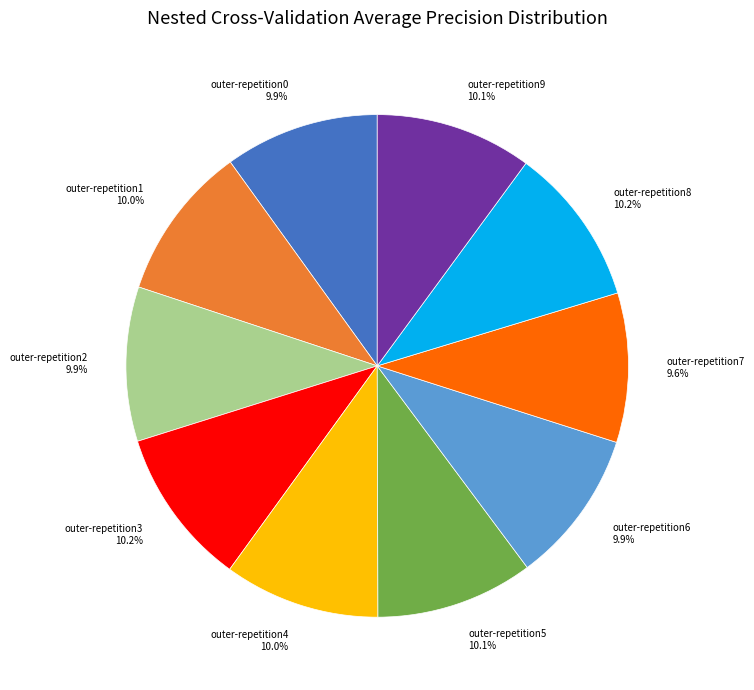

To the nearest percent, what is the difference between the largest and smallest slice percentages?

1%